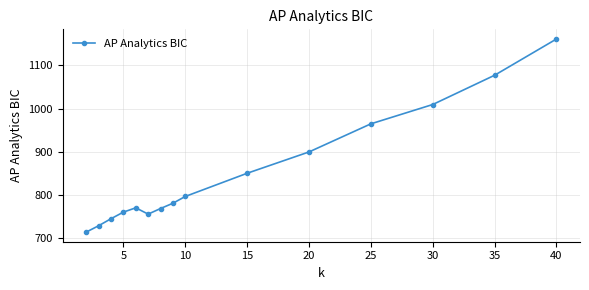

What is the minimum value shown in the chart?

714.8